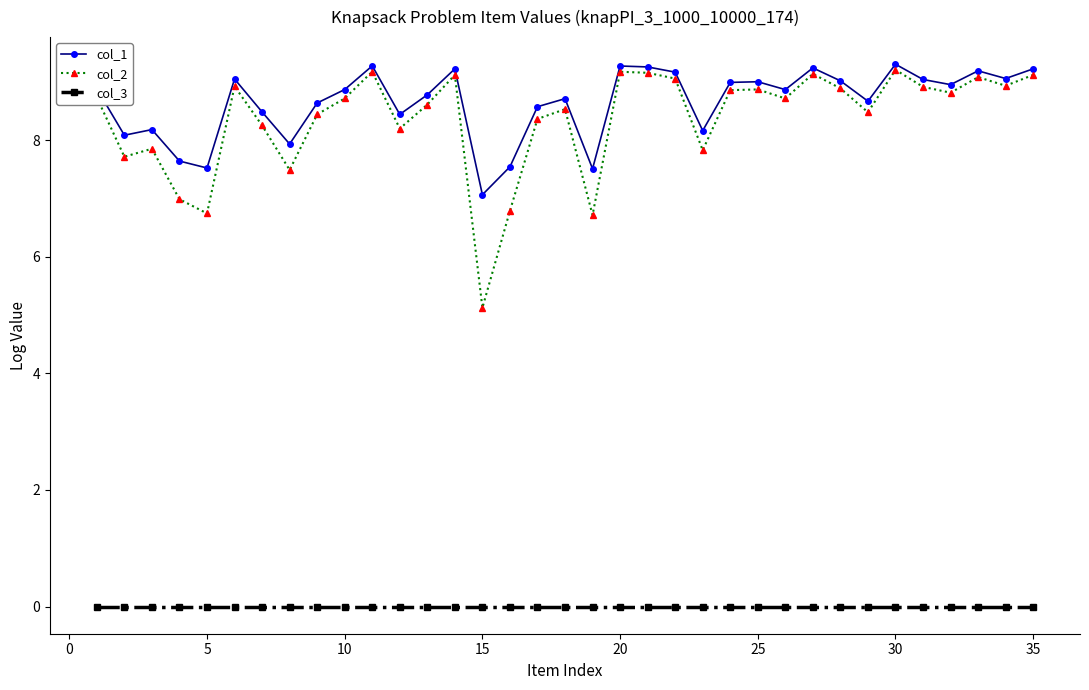

At how many categories does at least one series exceed 2?

35